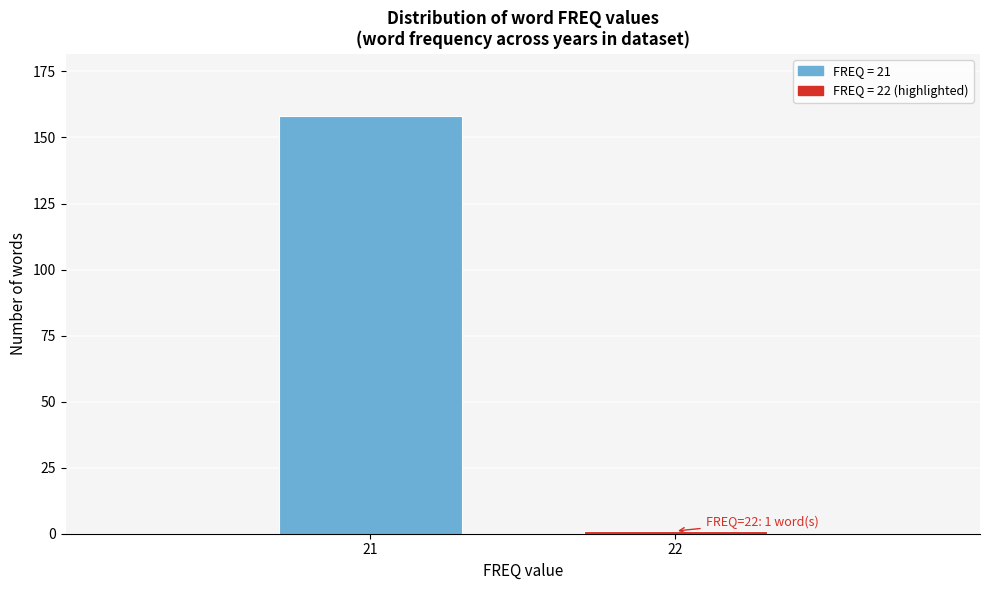

Reading left to right, list all the values displayed in this chart.

21=158	22=1